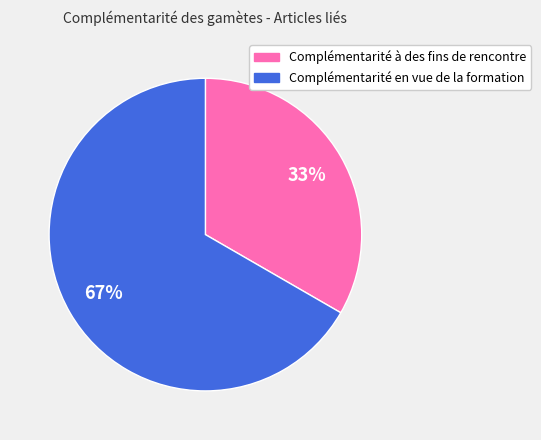

What percentage is the Complémentarité en vue de la formation slice, to the nearest percent?

67%